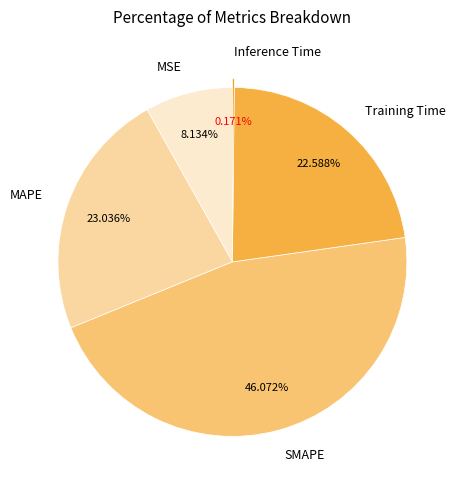

Which has a higher value, MSE or Training Time?

Training Time